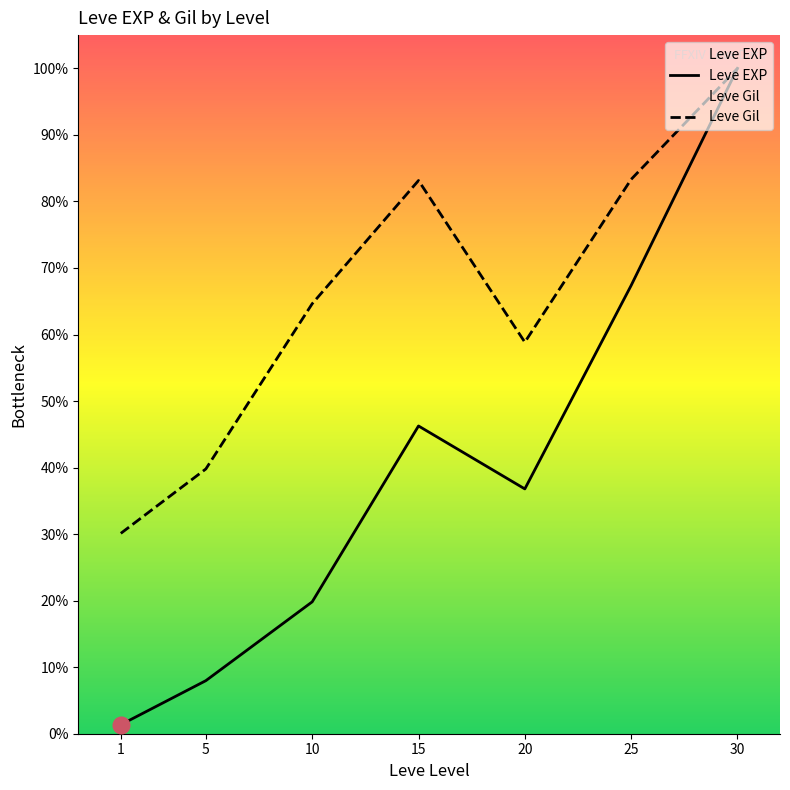

Where does the Leve Gil series first go above 64?

10